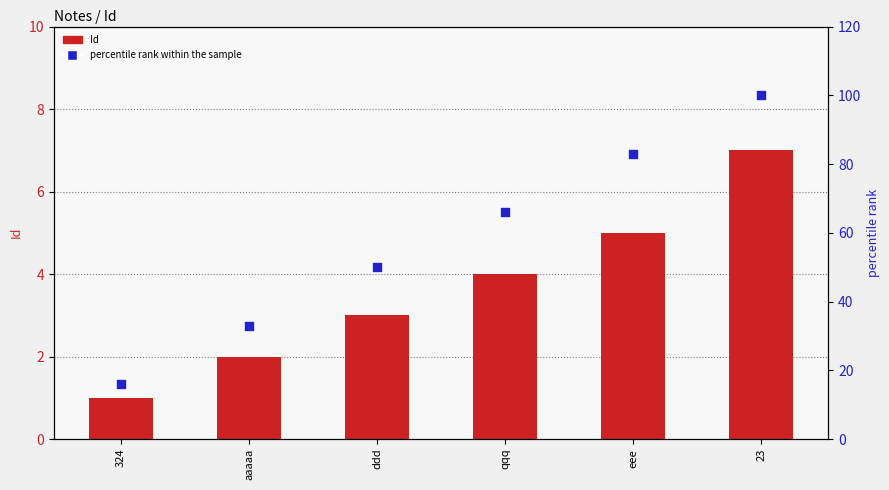

At which category is the sum across all series the highest?

23